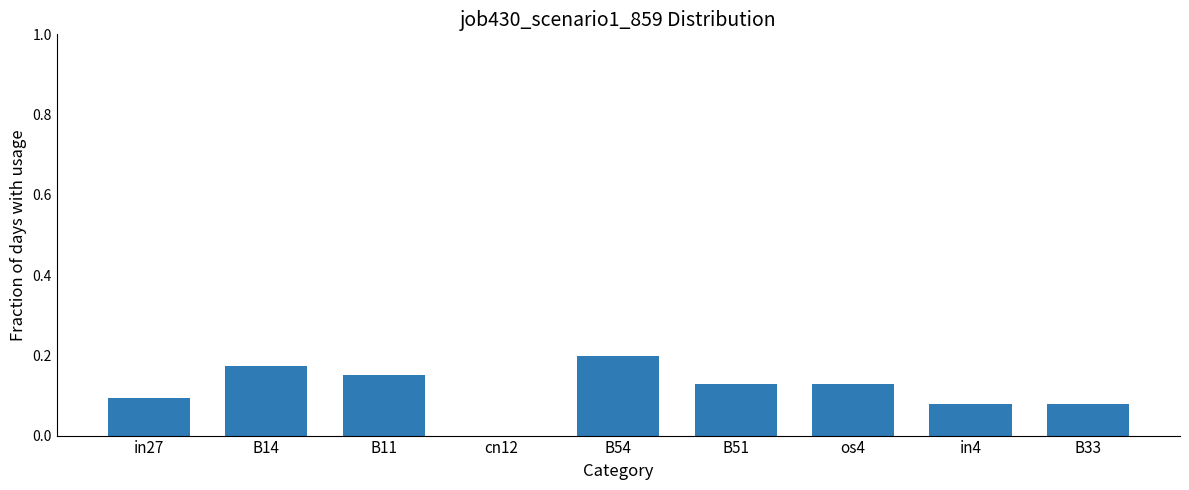

How many categories are shown in the chart?

9